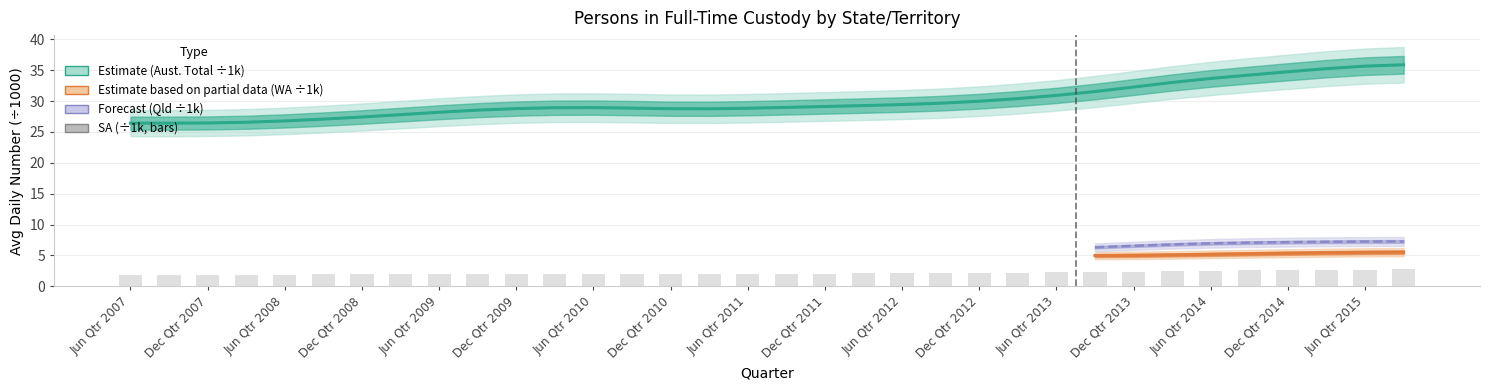

What is the average value?

2.1